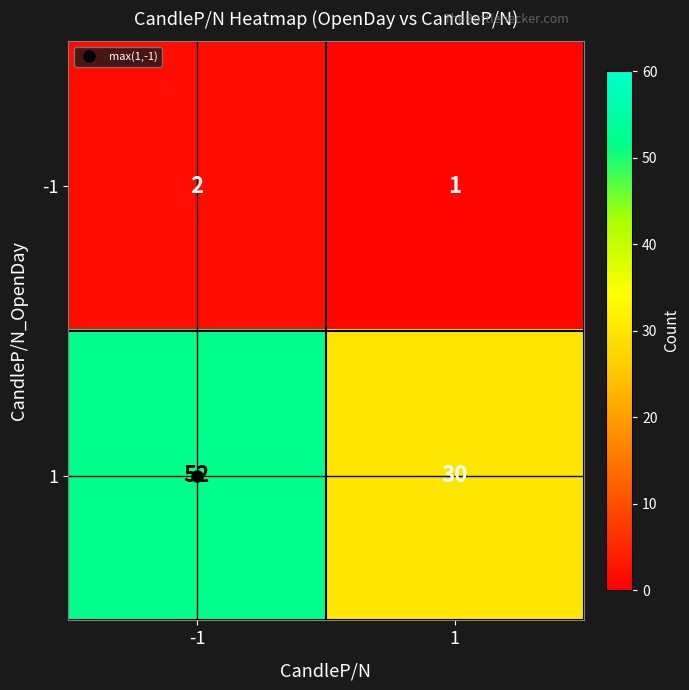

Is it true that -1 equals 1 at 1?

True